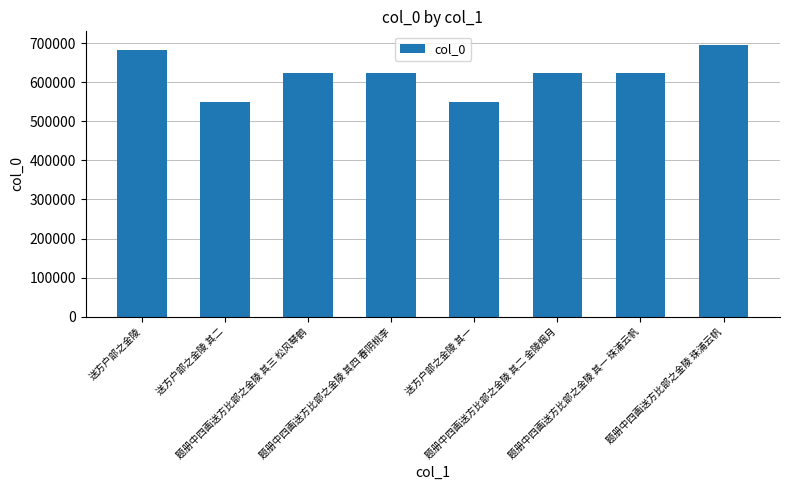

What is the difference between the maximum and second lowest values?

147345